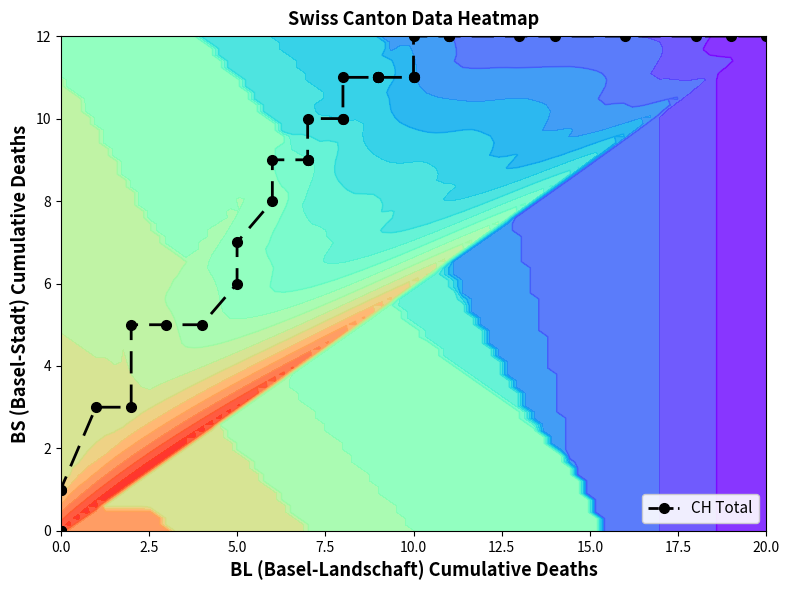

How many positive values are there?

36